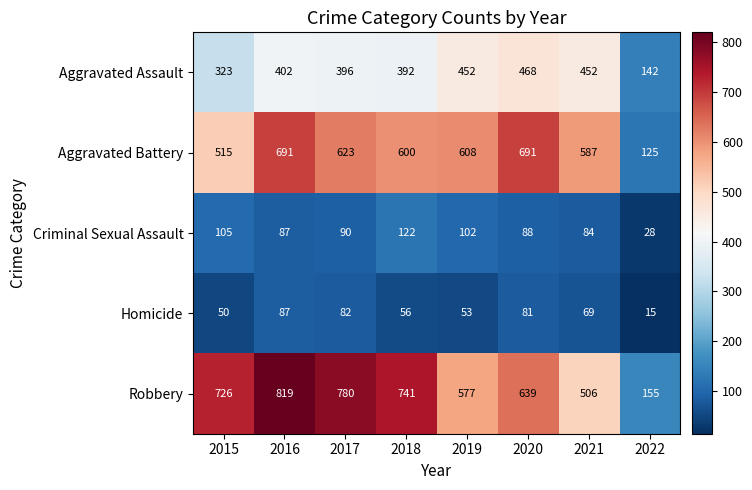

List the series in order of their peak value, lowest first.

Homicide, Criminal Sexual Assault, Aggravated Assault, Aggravated Battery, Robbery